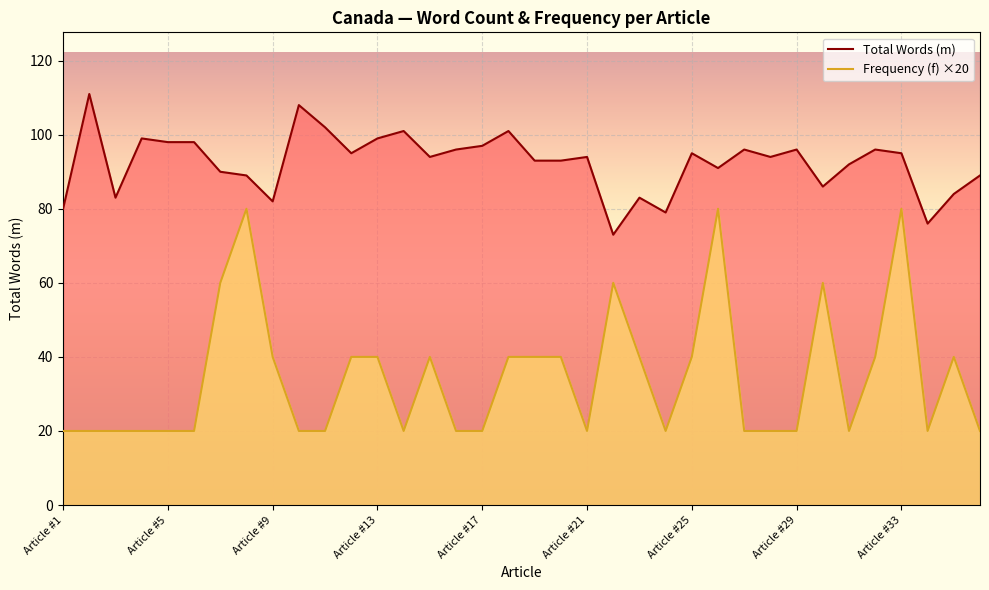

How many lines are shown in the chart?

2